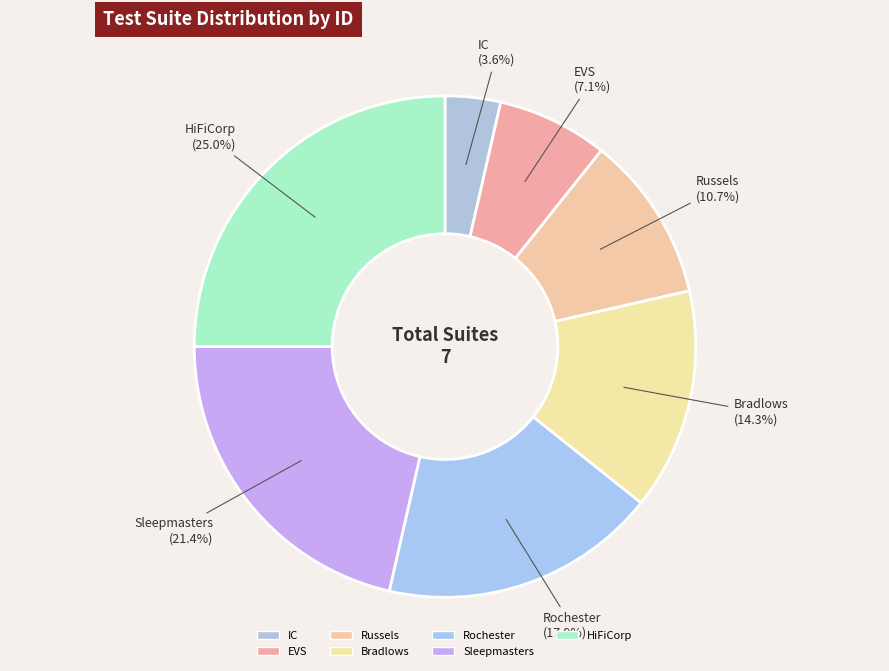

Is EVS the majority of the pie?

No